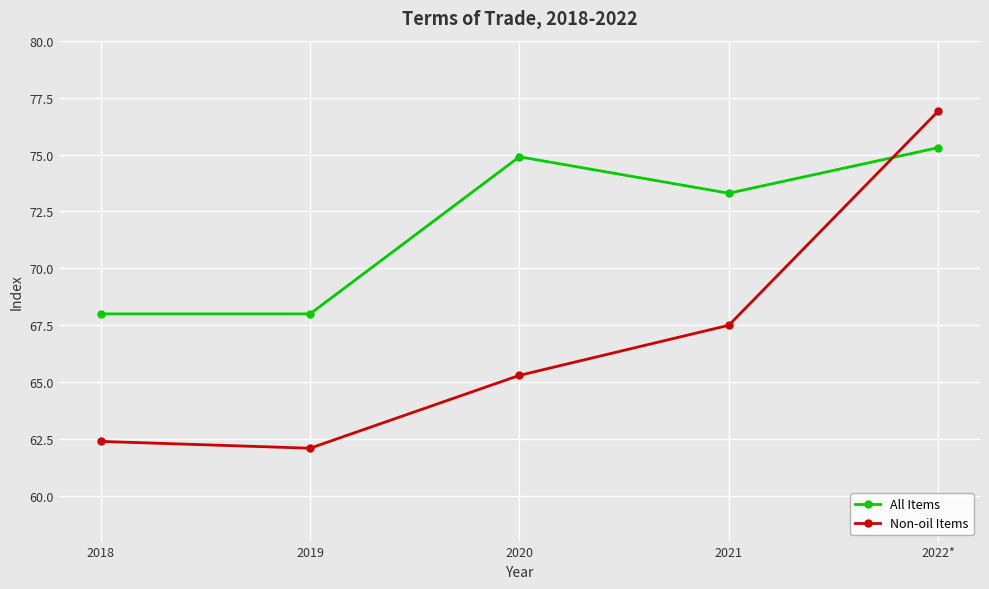

How many distinct data groups are displayed?

2